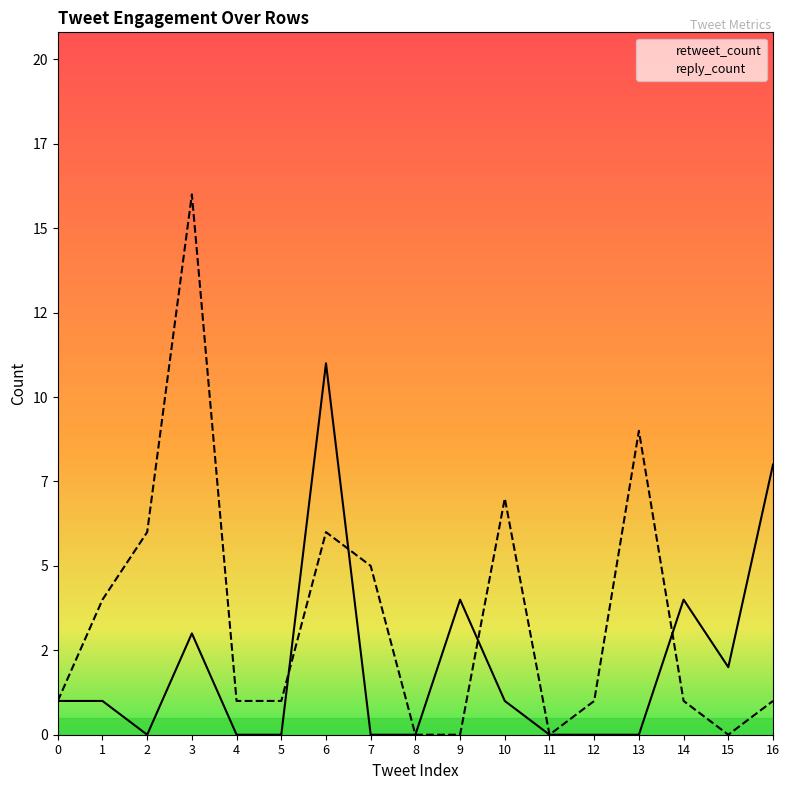

Is it true that retweet_count equals 2 at 0?

False